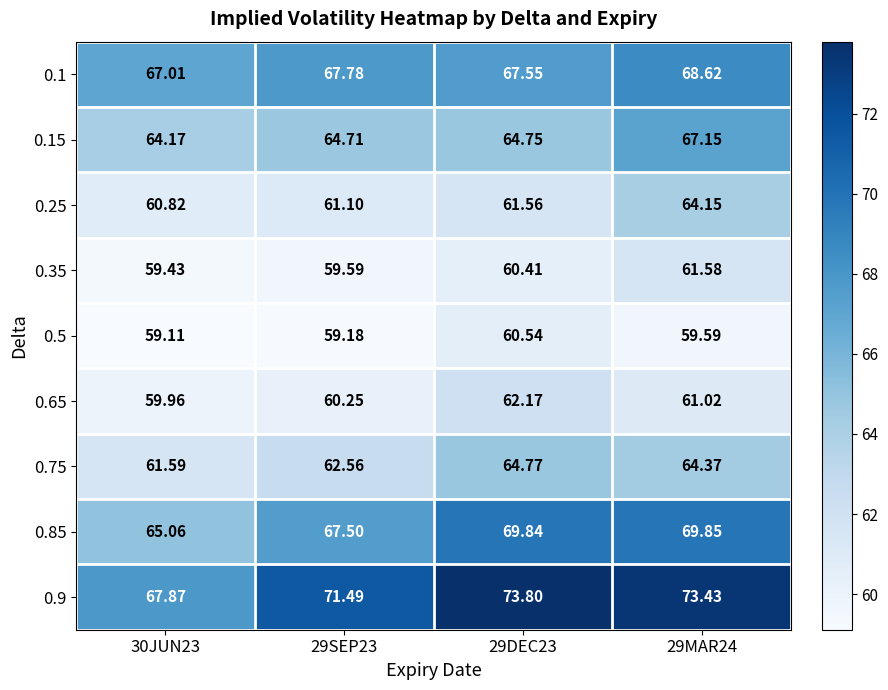

What is the spread (max minus min) of values at 29SEP23?

12.3